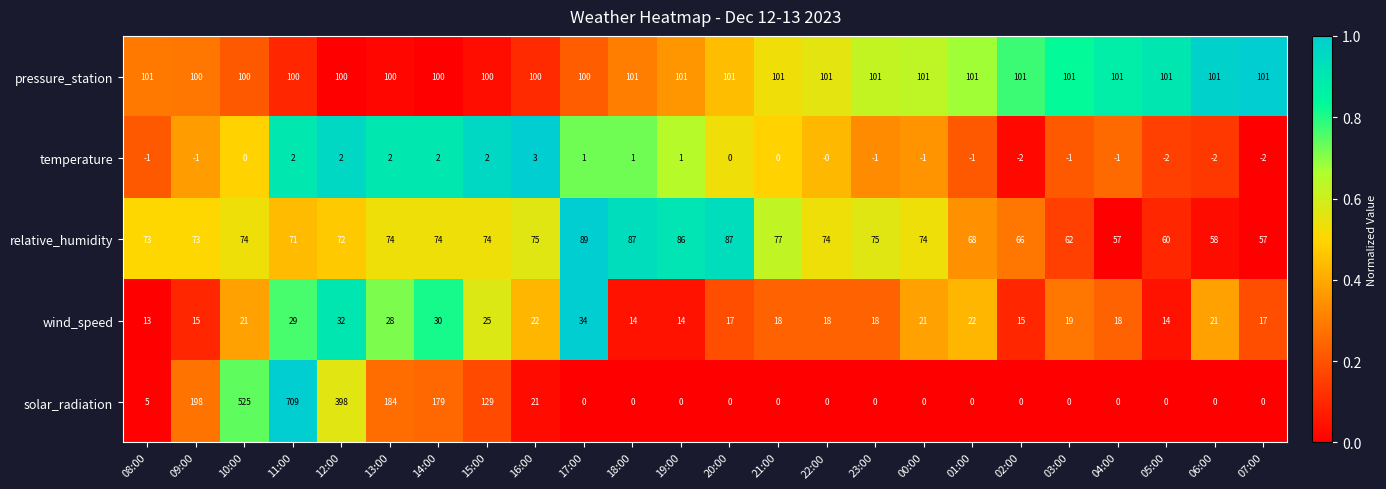

What is the sum of all relative_humidity values?

1737